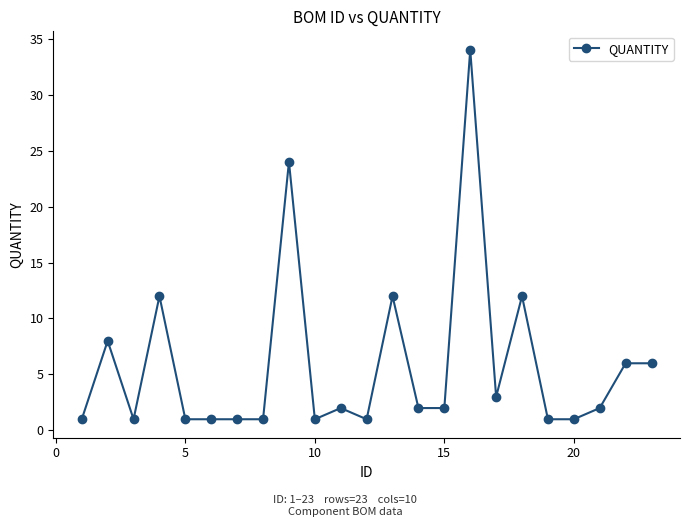

What is the value of the 20th point from the left?

1